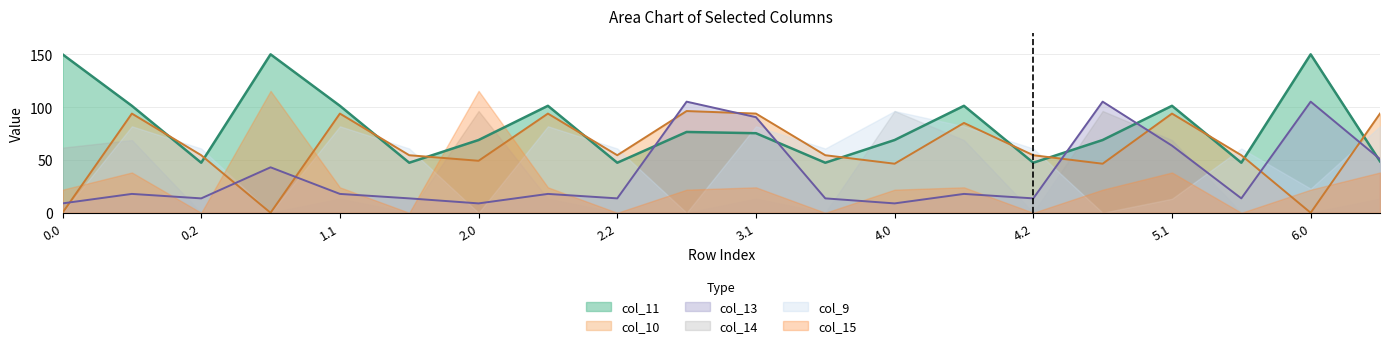

How many distinct data groups are displayed?

6